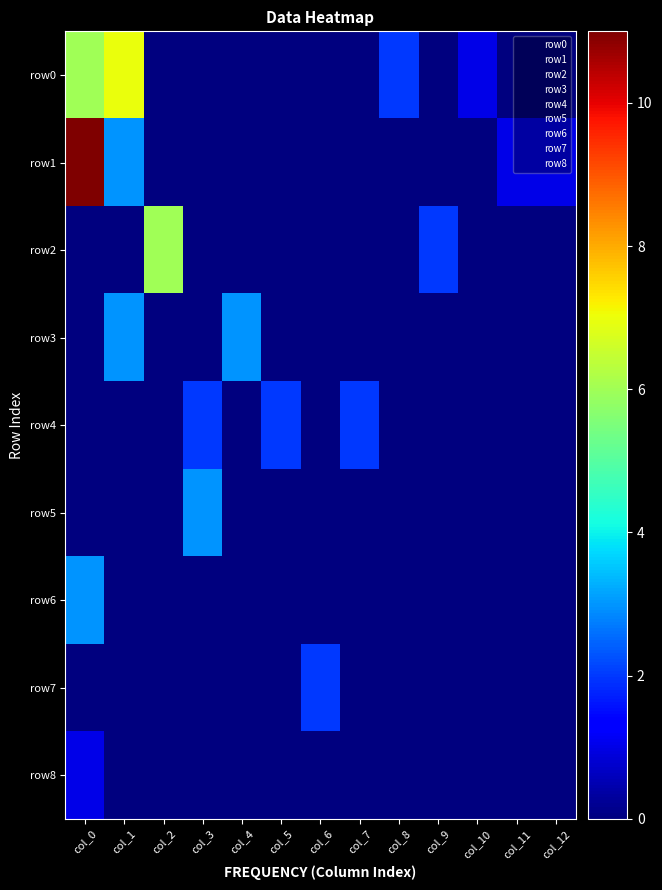

Which series has the largest range (max minus min)?

row1